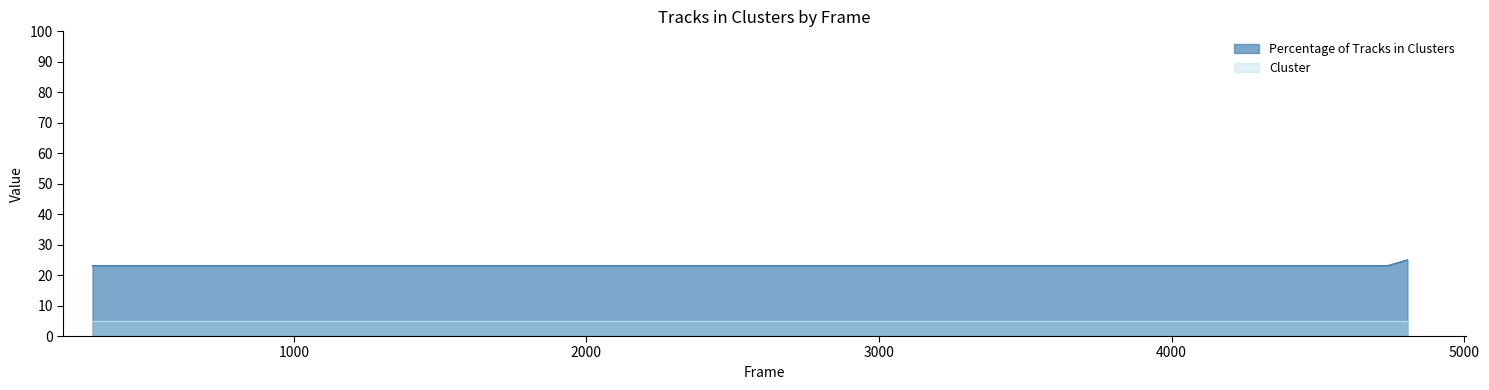

Rank the categories by value from highest to lowest.

4806, 312, 549, 1173, 2376, 3809, 3999, 4406, 4738